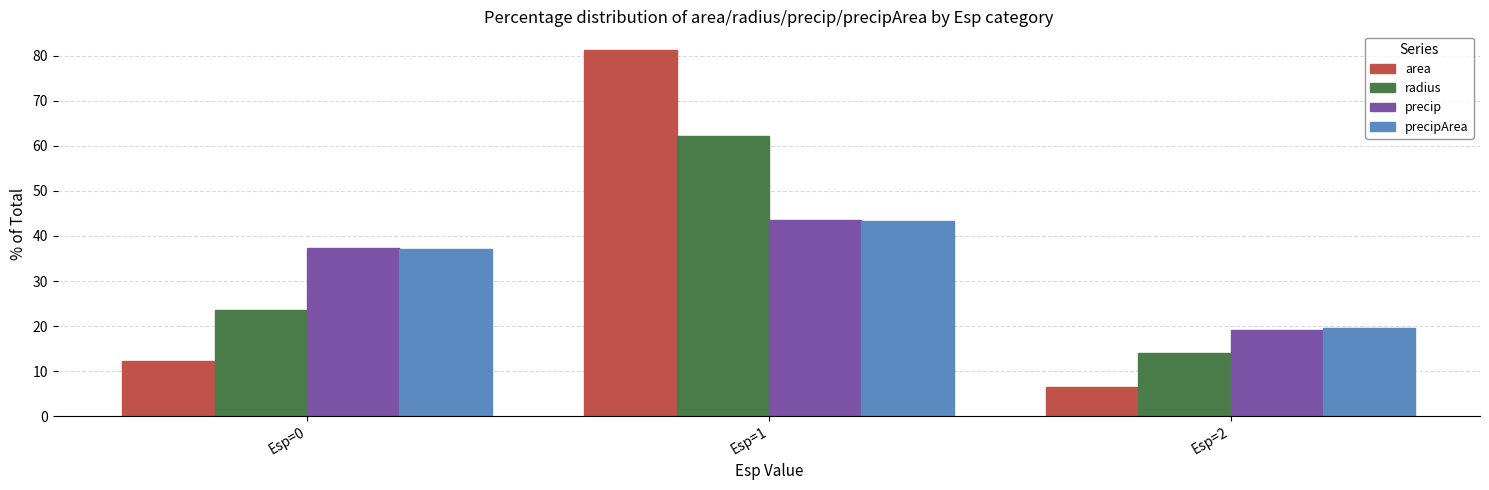

The value of precipArea at Esp=1 is 65.0. True or false?

False